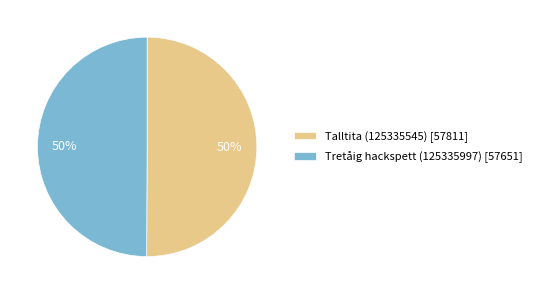

Is the sum of Talltita (125335545) [57811] and Tretåig hackspett (125335997) [57651] greater than half?

Yes